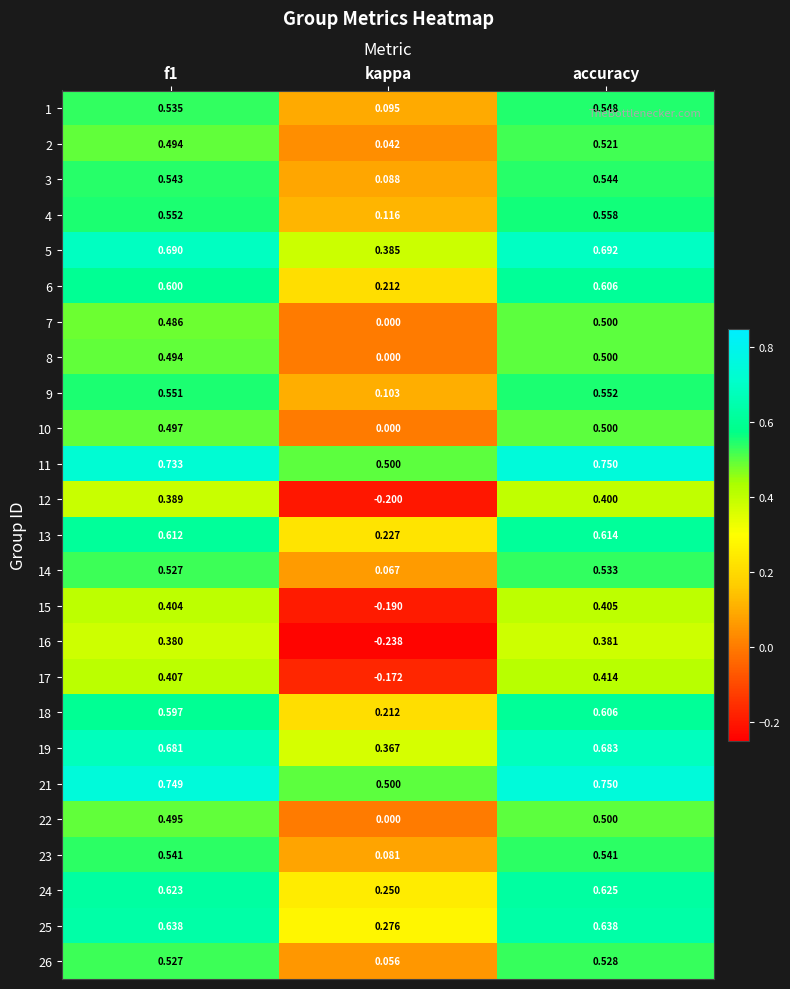

What is the total value across all series at accuracy?

13.9